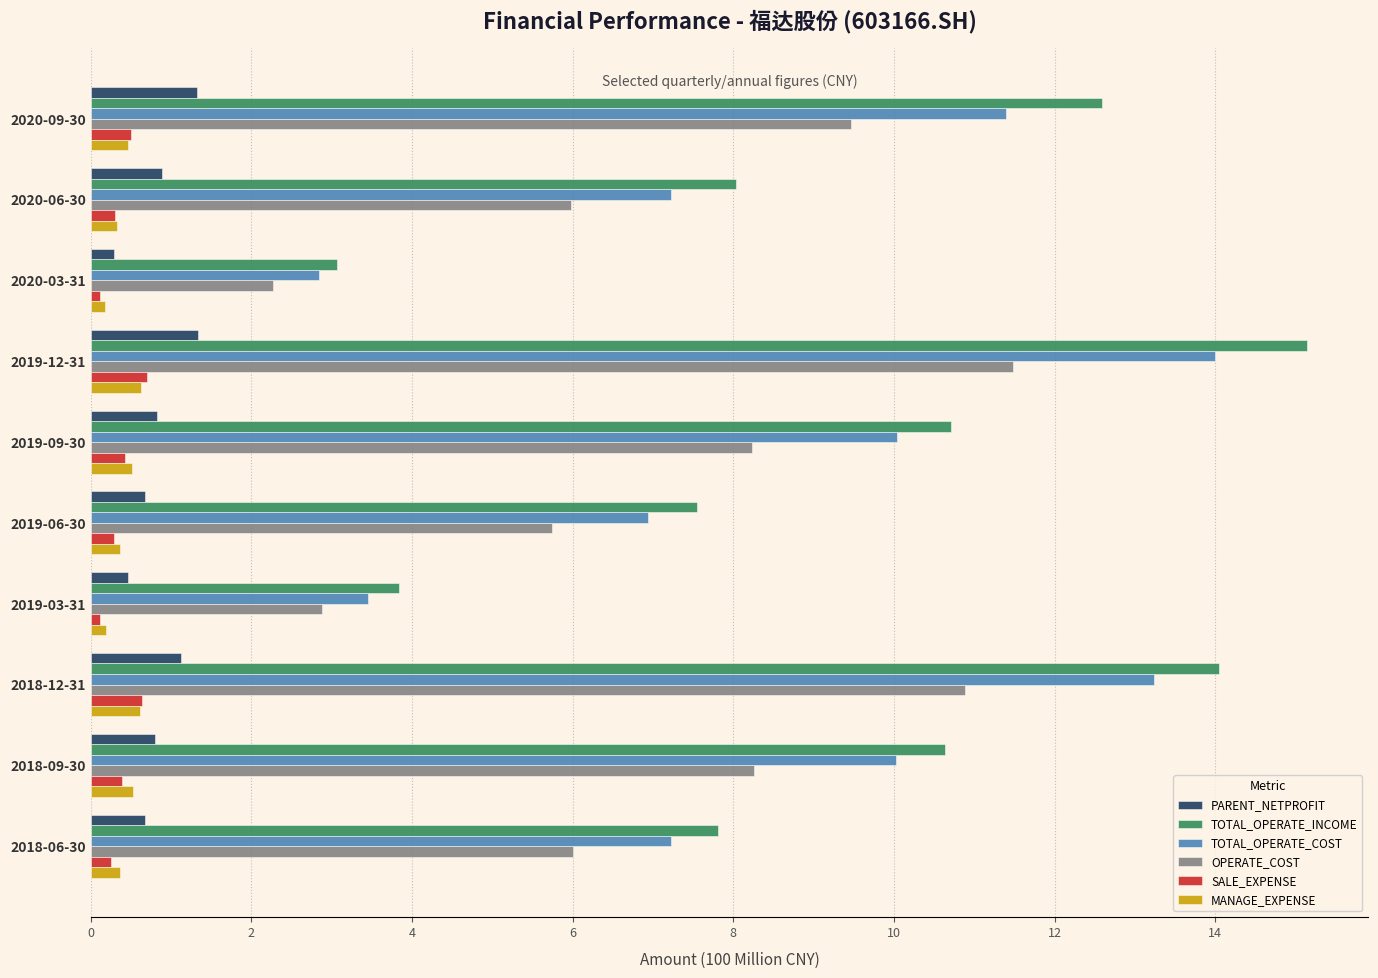

The value of PARENT_NETPROFIT at 2019-09-30 is 0.8. True or false?

True